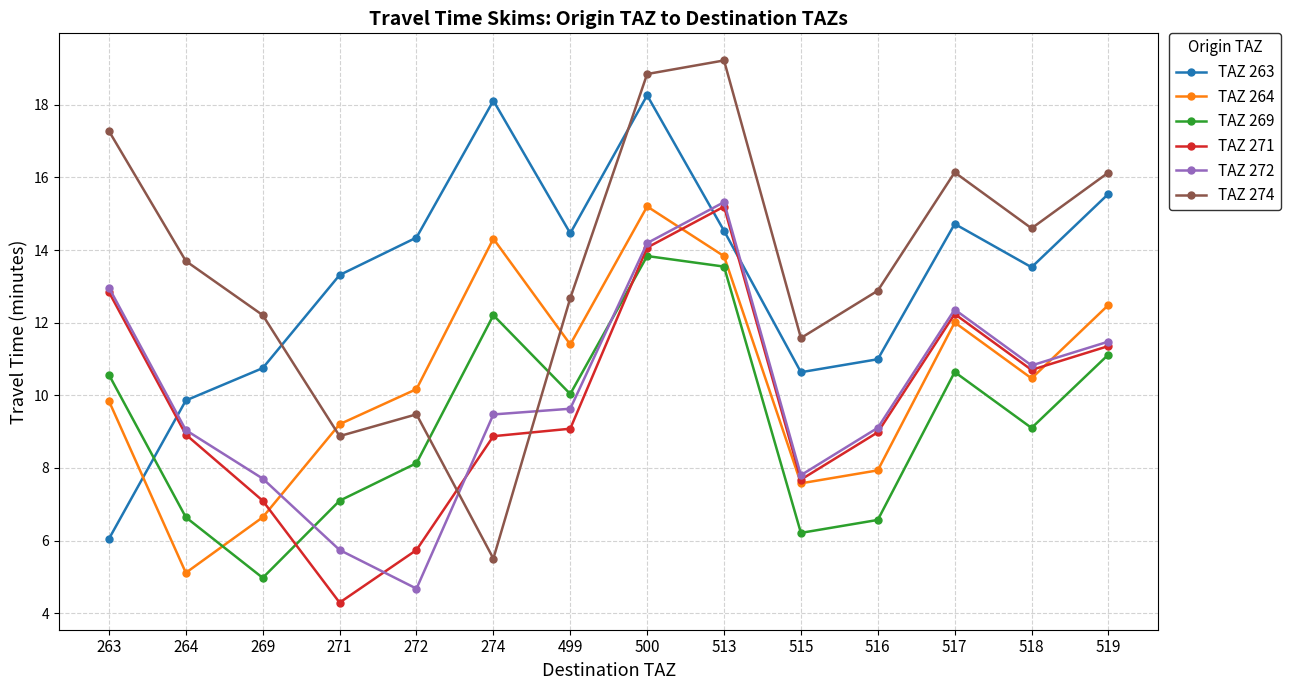

How many interior local valleys does the TAZ 269 series have?

4